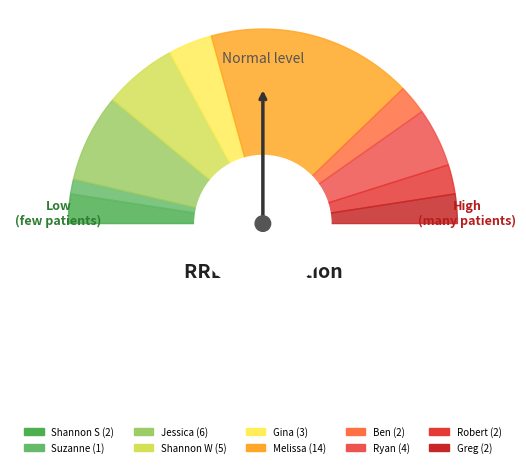

How many slices are in this pie chart?

10